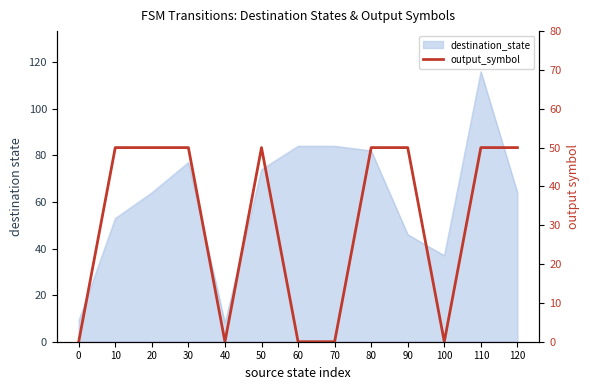

Reading right to left, transcribe all the data shown in this chart.

50	50	0	50	50	0	0	50	0	50	50	50	0